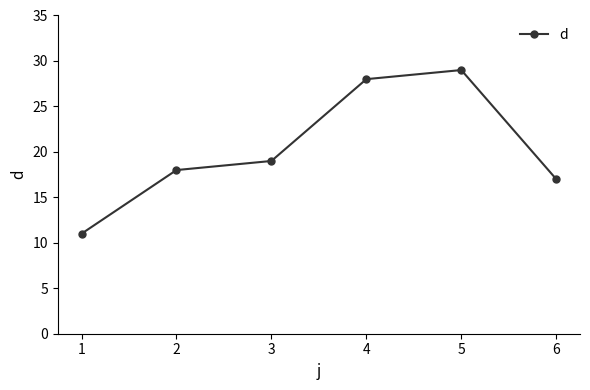

What value does the data have at 6, to the nearest 10?

20